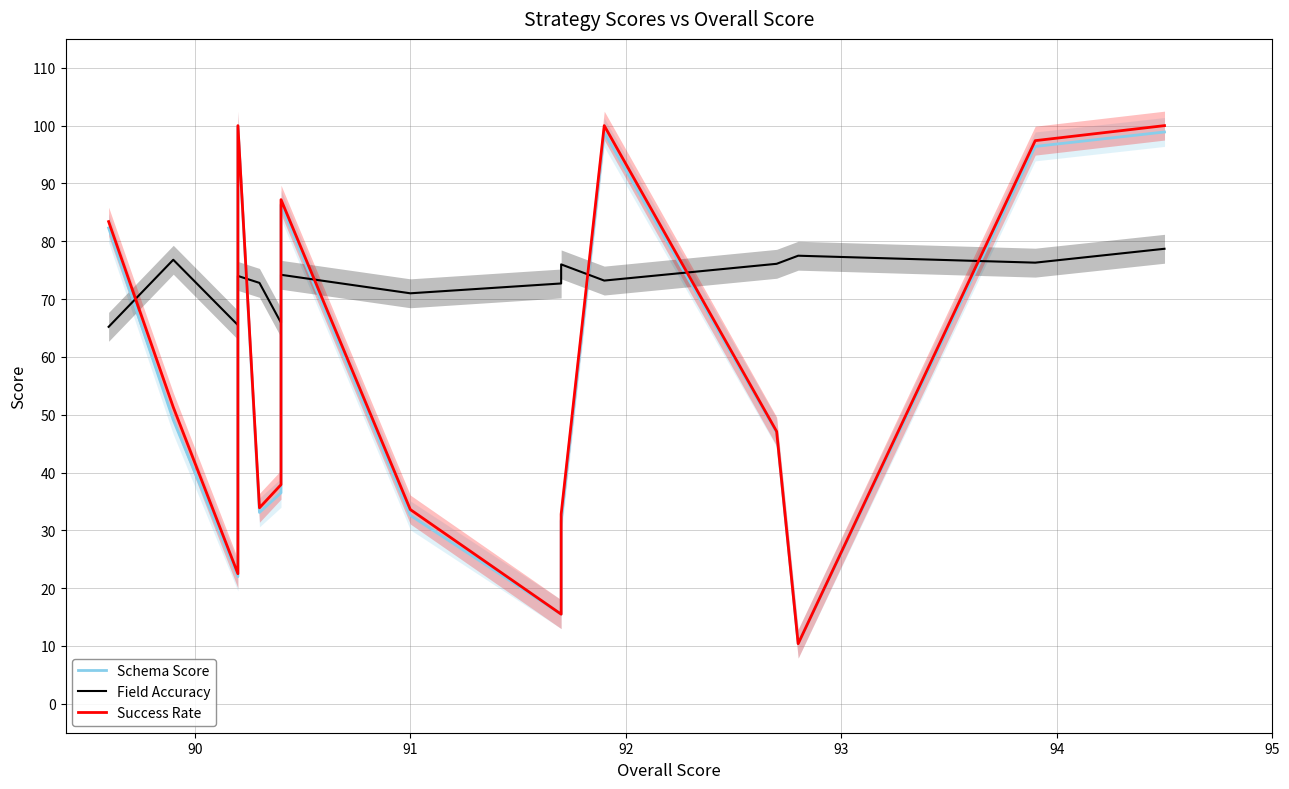

How many lines are shown in the chart?

3